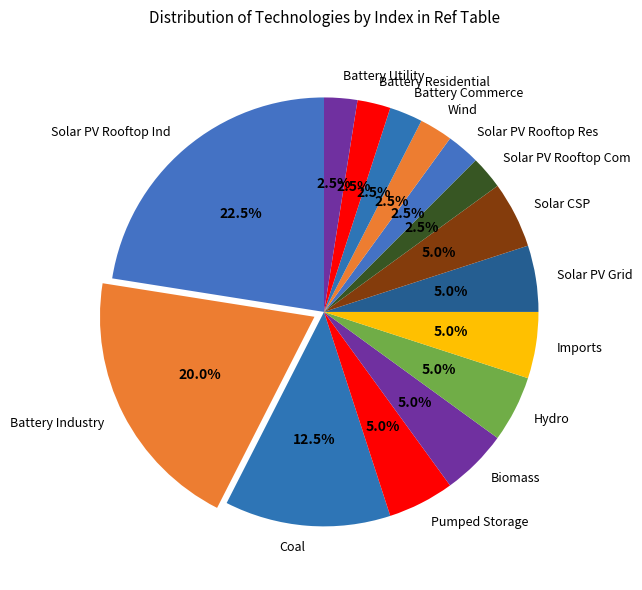

Is there a majority slice in this chart?

No